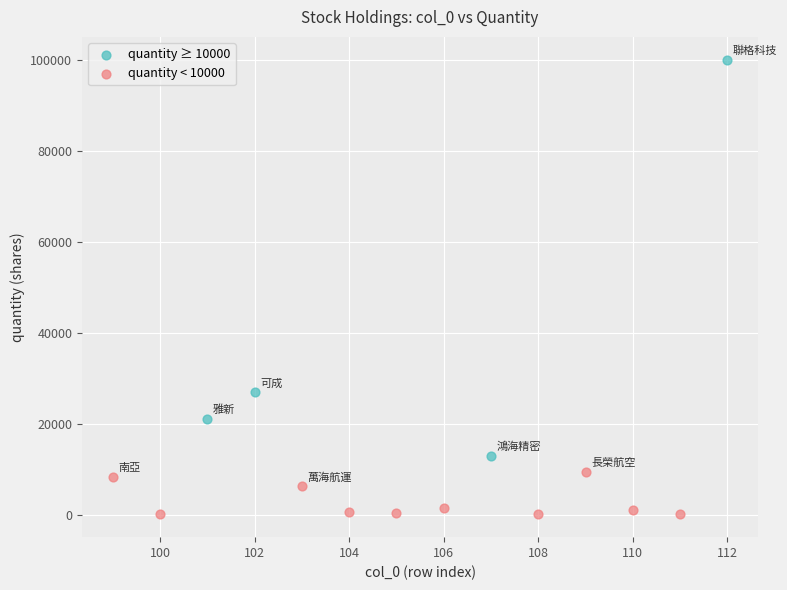

Which series has the largest Y range (max minus min)?

quantity ≥ 10000